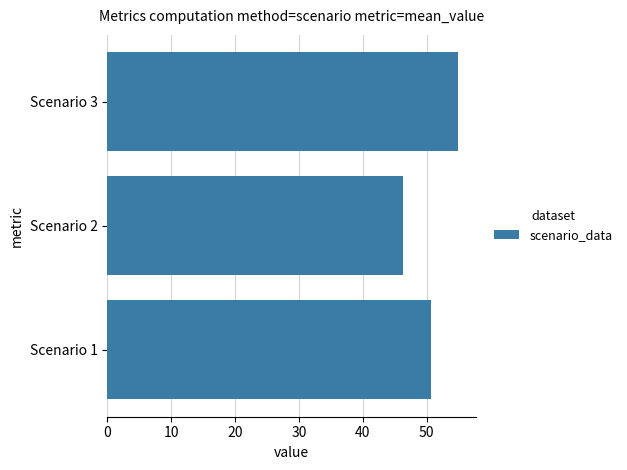

Which label corresponds to the largest value in the chart?

Scenario 3